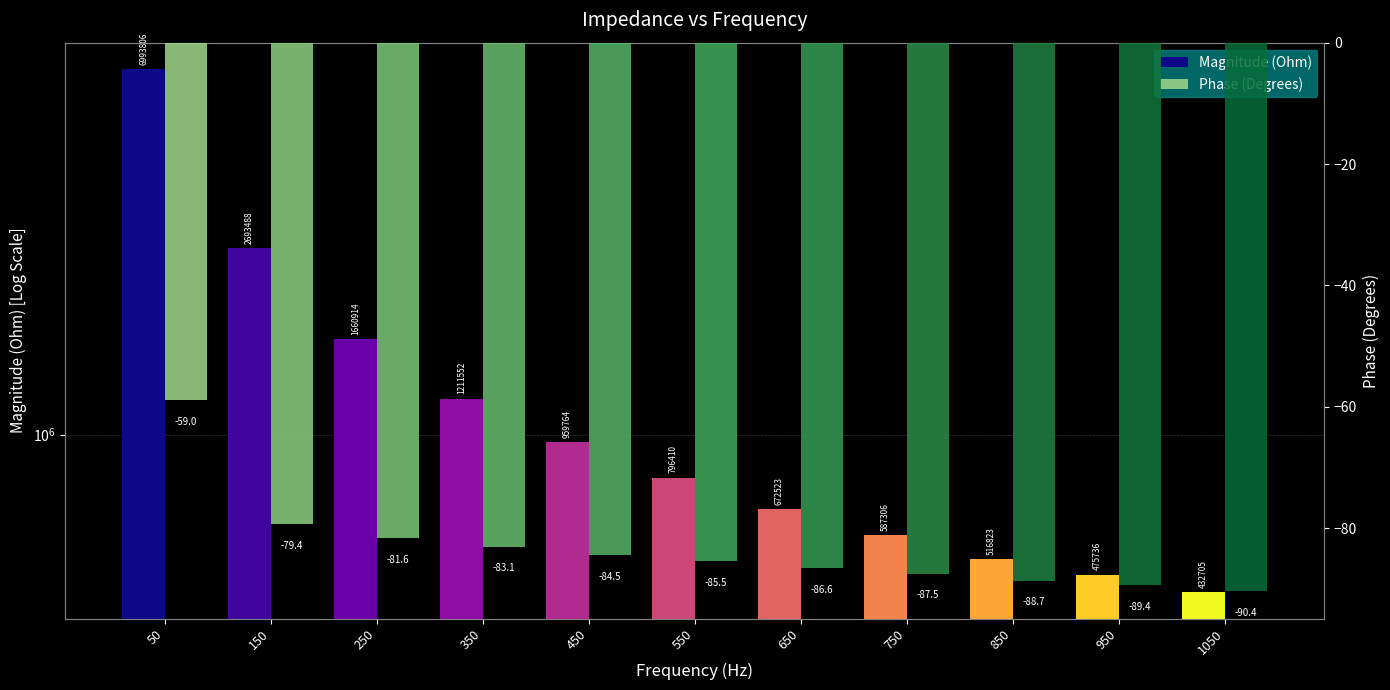

What is the difference between the second highest and minimum values in the Magnitude (Ohm) series?

2260783.0